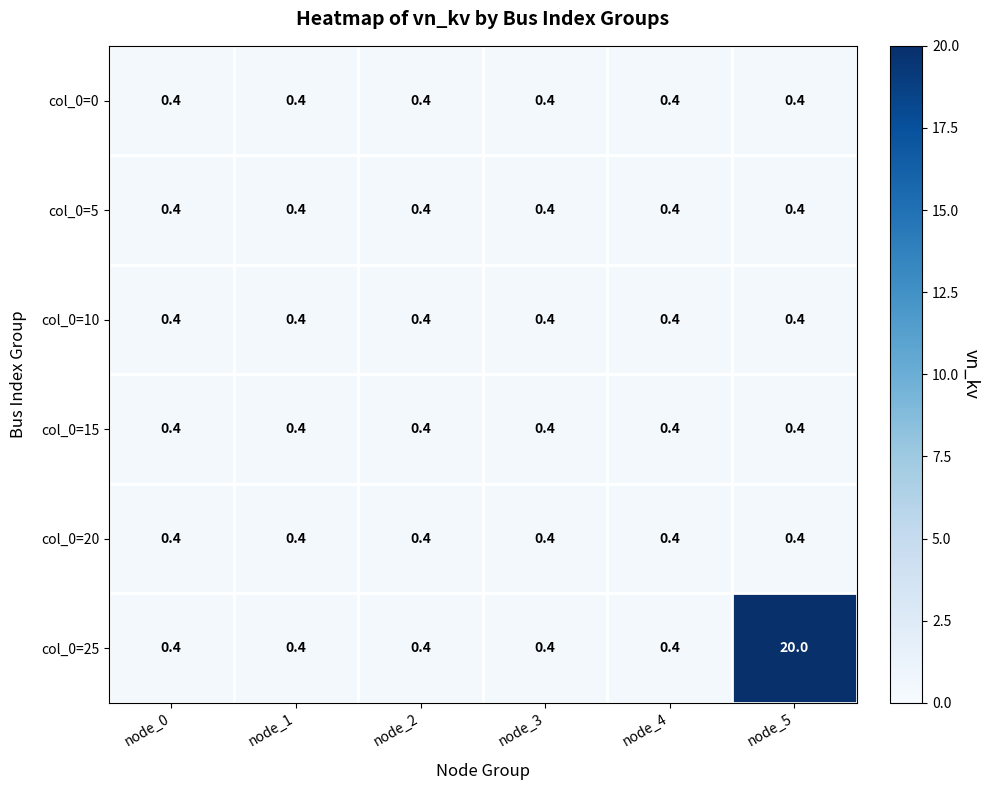

Which series has the largest total across all categories?

col_0=25